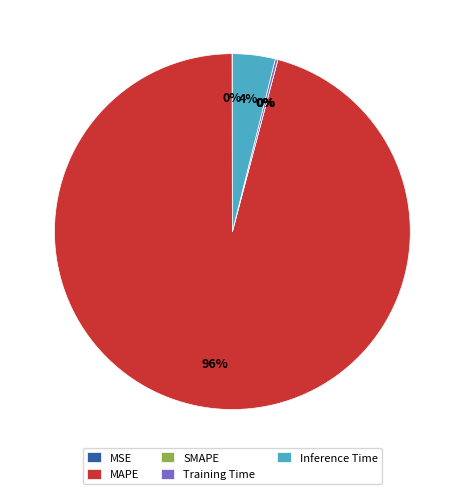

Between Inference Time and MAPE, which is larger?

MAPE